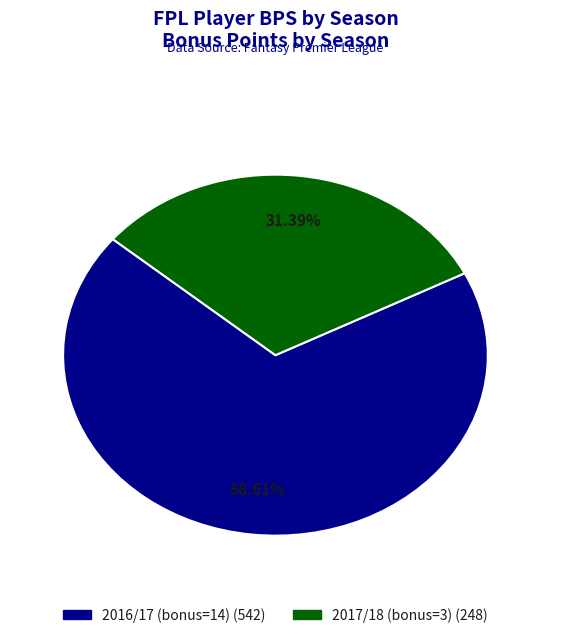

How many segments does this pie chart have?

2